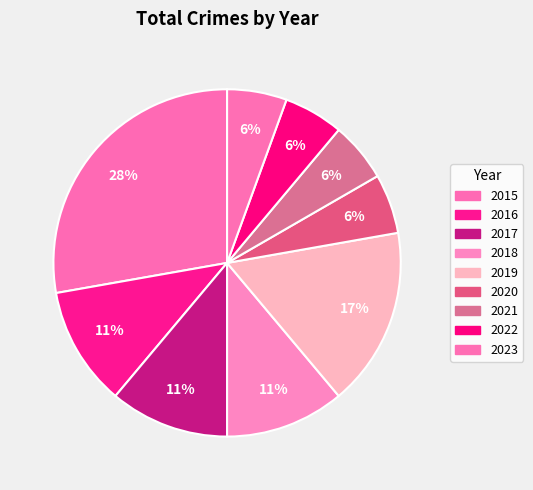

To the nearest percent, what portion does 2015 represent?

28%